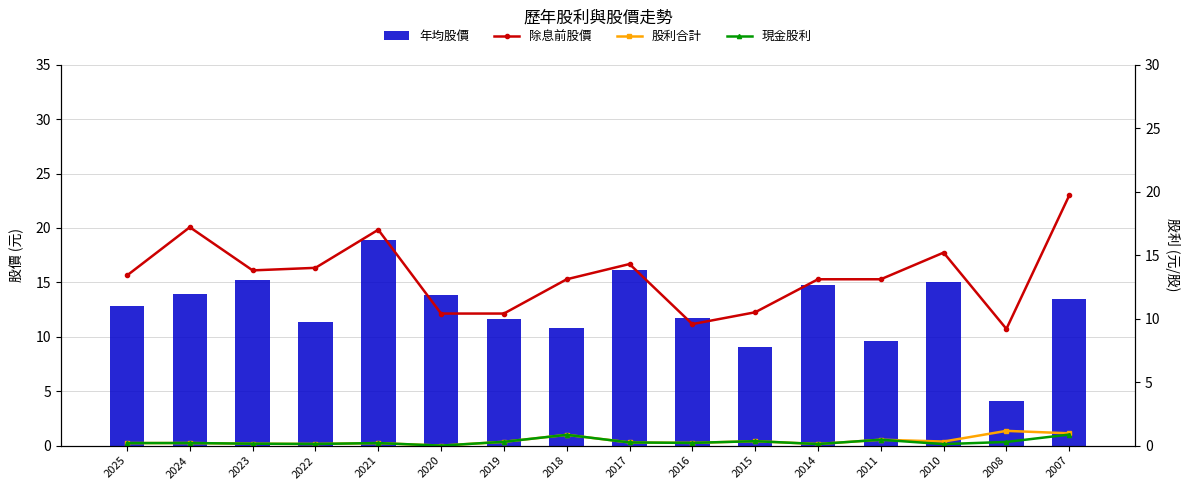

The 股利合計 series shows 0.1 at 2022. True or false?

True